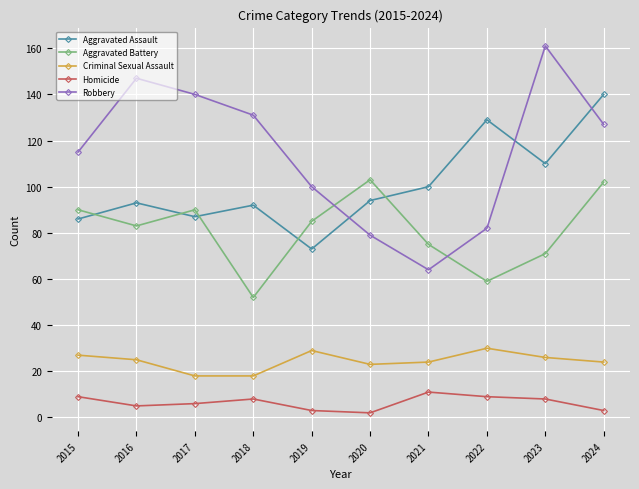

At how many categories does at least one series exceed 91?

10